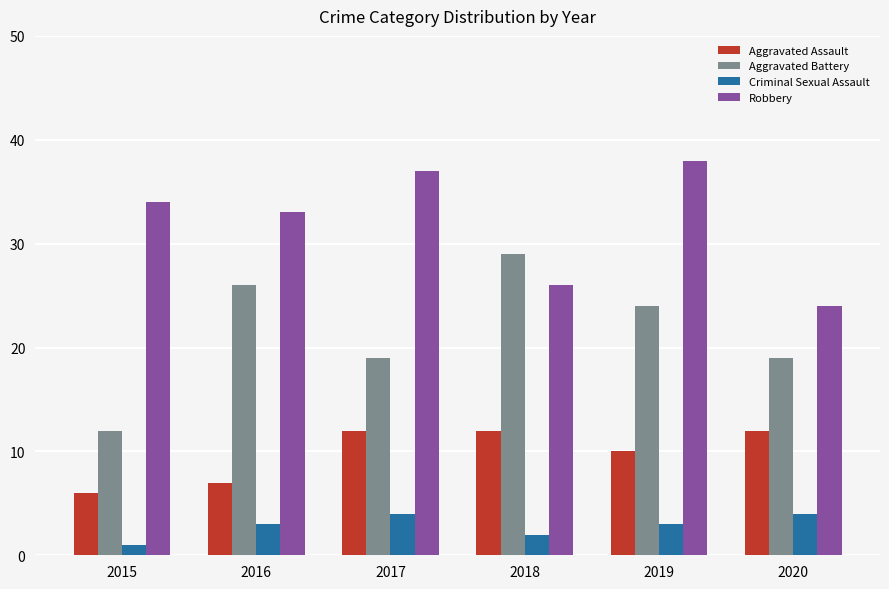

Rank the series by their maximum value, from highest to lowest.

Robbery, Aggravated Battery, Aggravated Assault, Criminal Sexual Assault